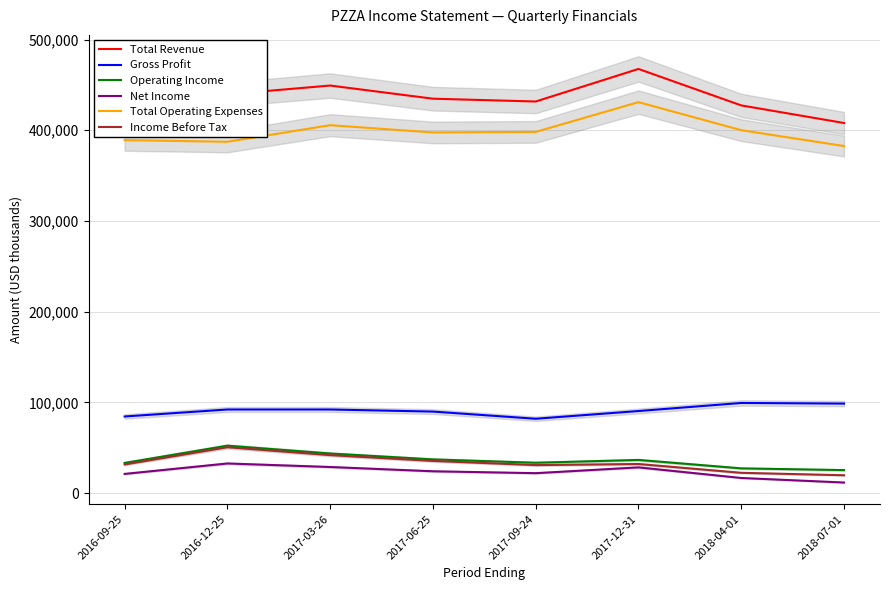

What is the maximum value shown in the chart?

467600